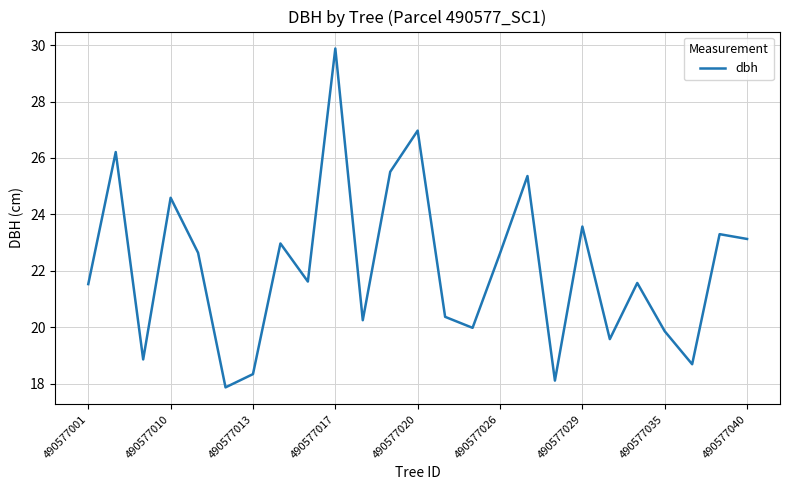

What is the smallest value displayed?

17.9